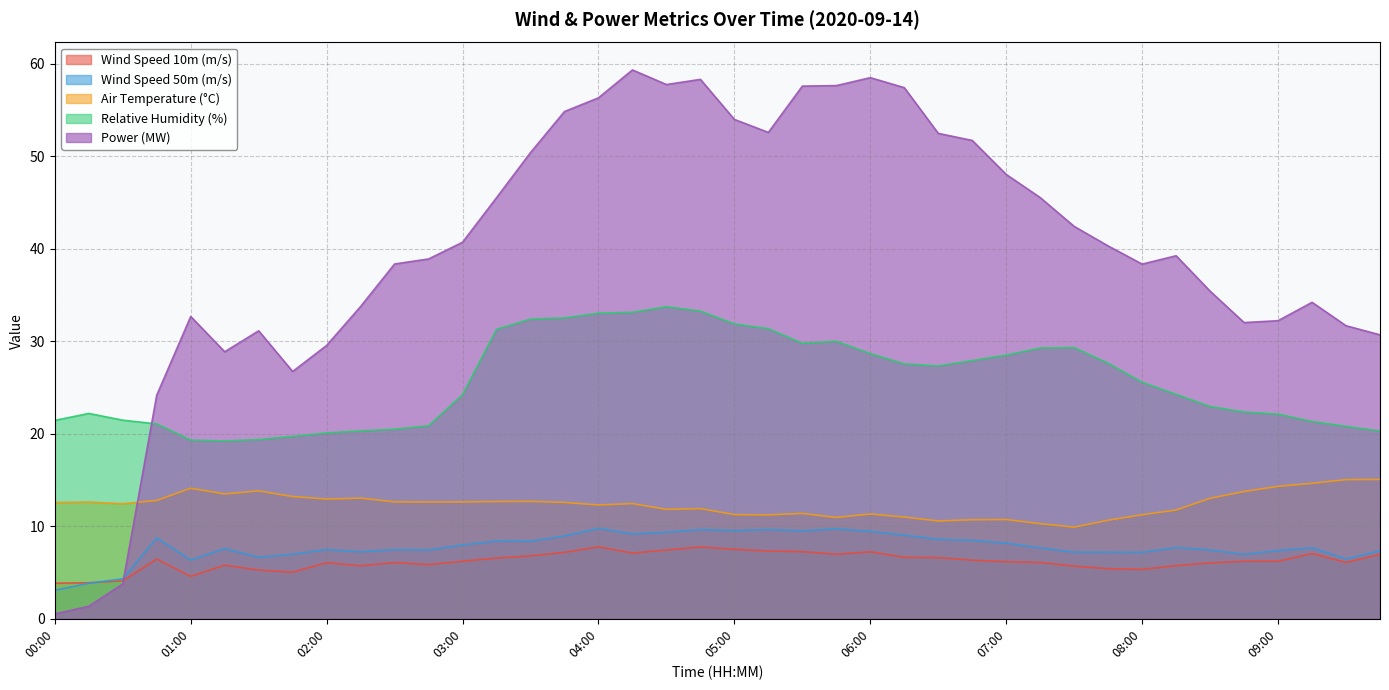

Between 01:45 and 04:45, which series saw the biggest shift?

Power (MW)